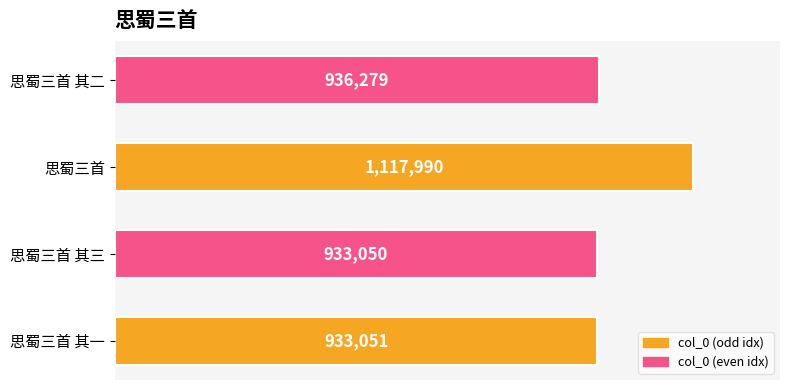

List the labels in order of value, smallest first.

思蜀三首 其三, 思蜀三首 其一, 思蜀三首 其二, 思蜀三首